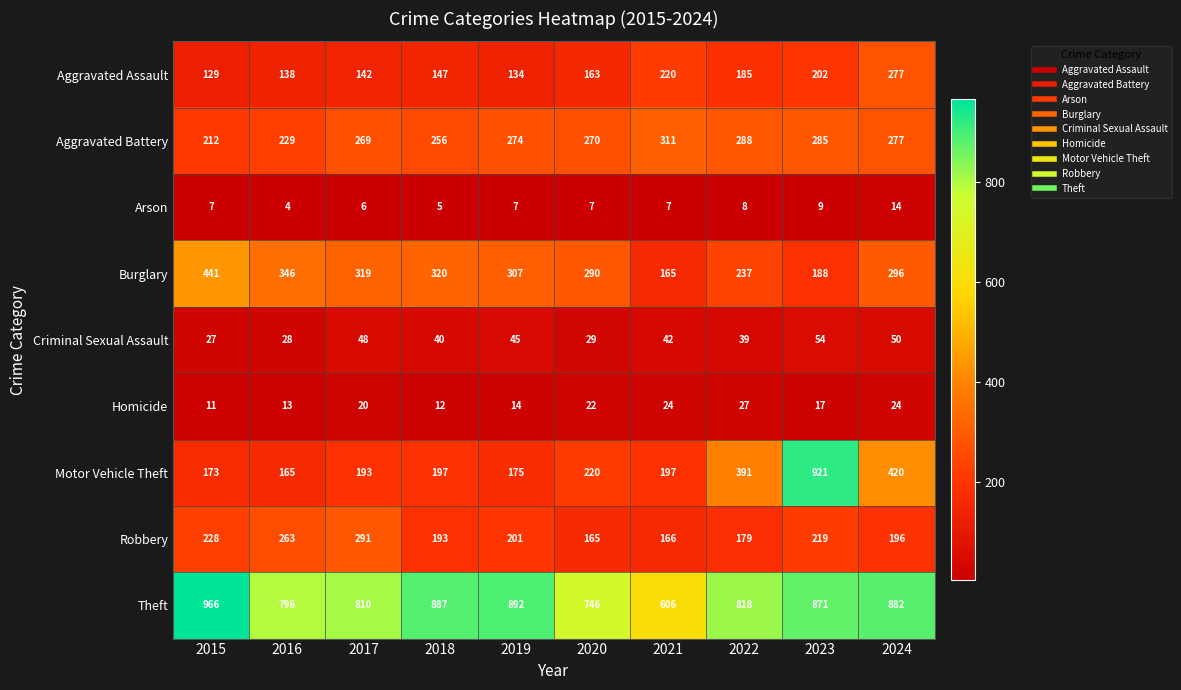

At which category is the sum across all series the highest?

2023